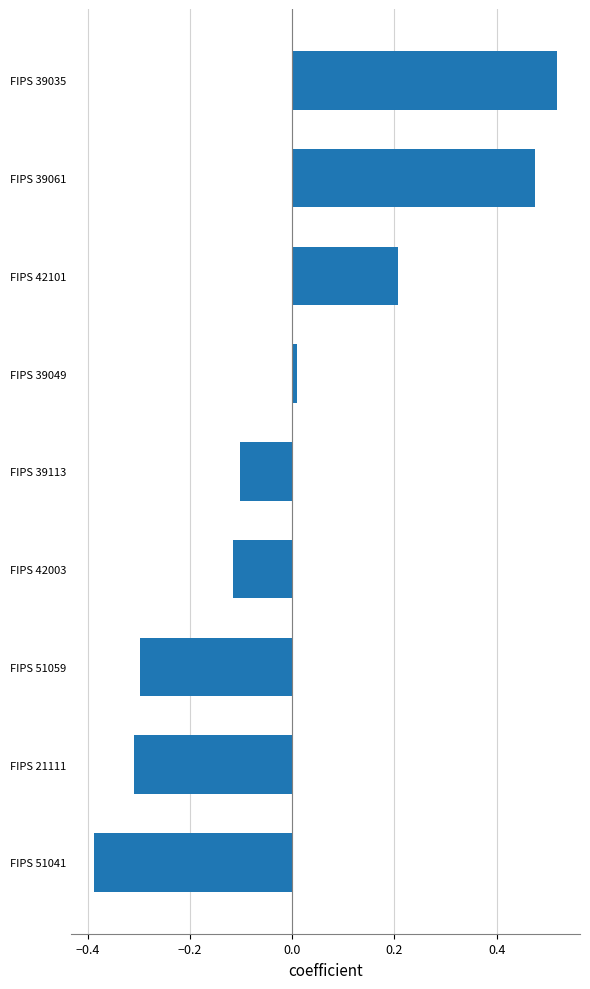

At which label is the value closest to 0?

FIPS 39049